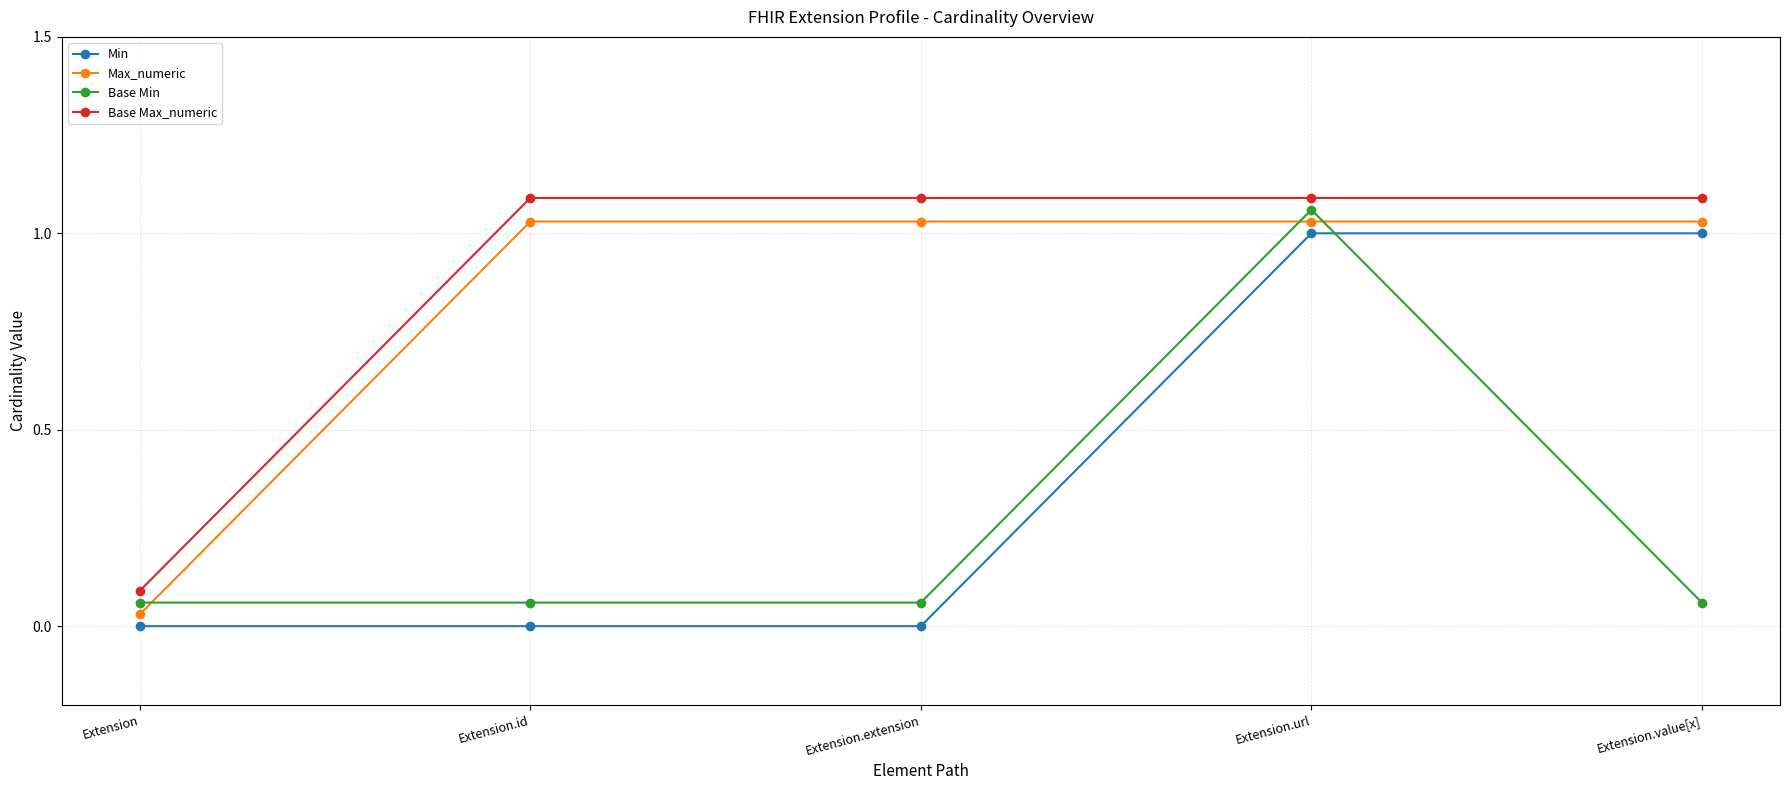

Which has a higher value, Extension.extension or Extension.url?

Extension.url